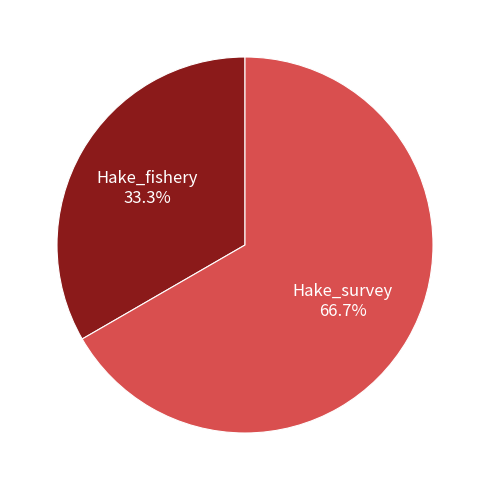

What portion of the pie excludes Hake_survey?

33.3%